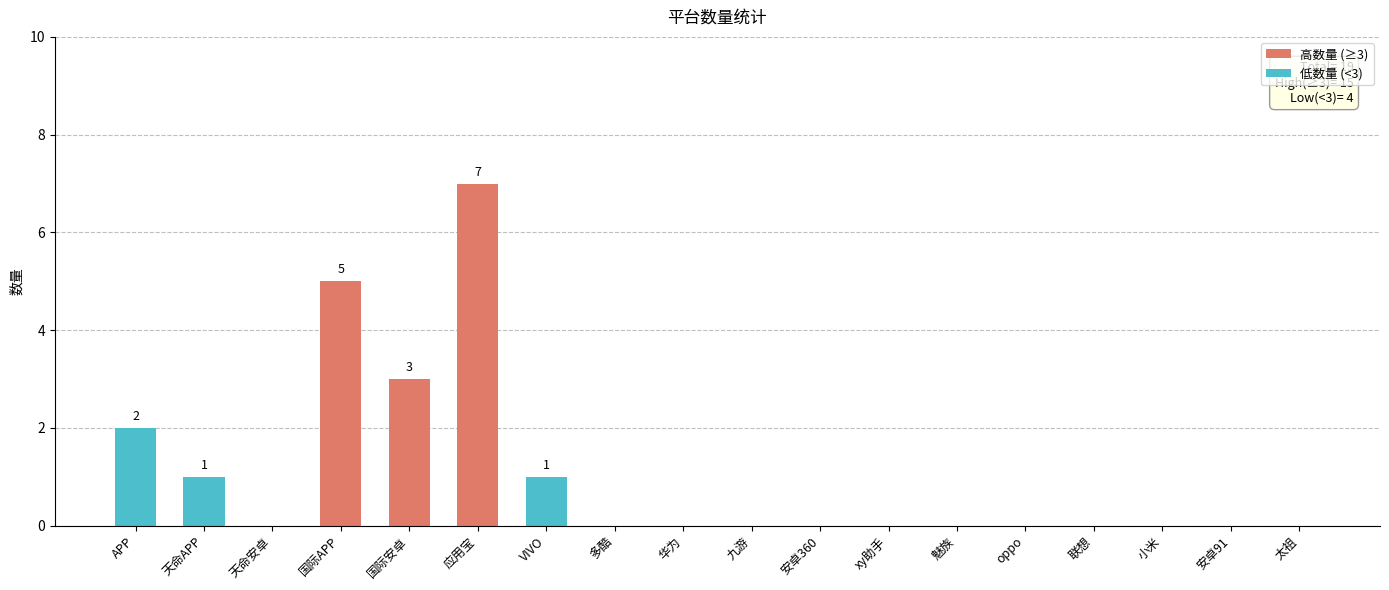

Count the values in the range 0 to 1.

14